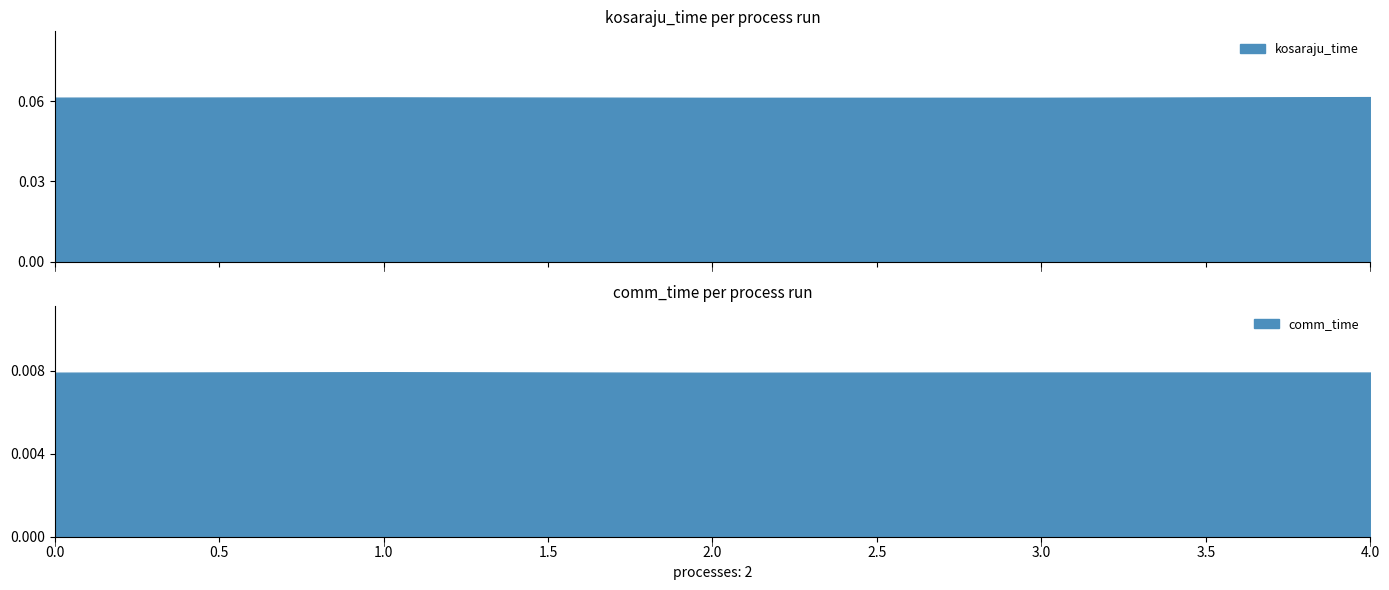

Does the chart display data point markers on the line(s)?

No